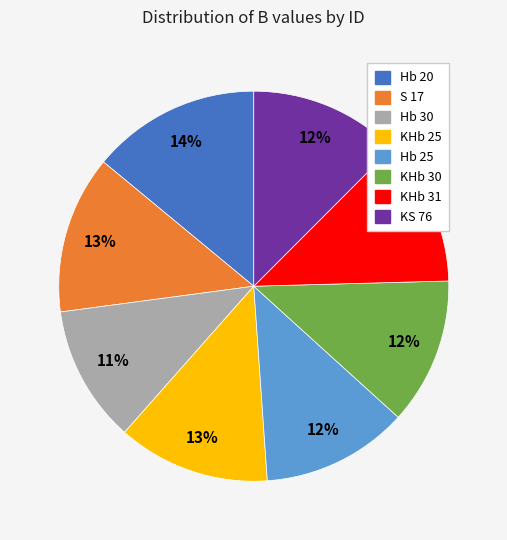

Is it true that KHb 31 is 20% of the pie?

False